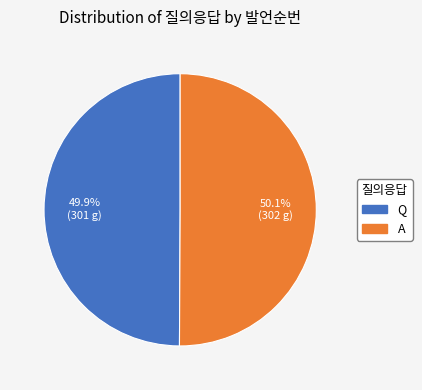

Is there a majority slice in this chart?

Yes